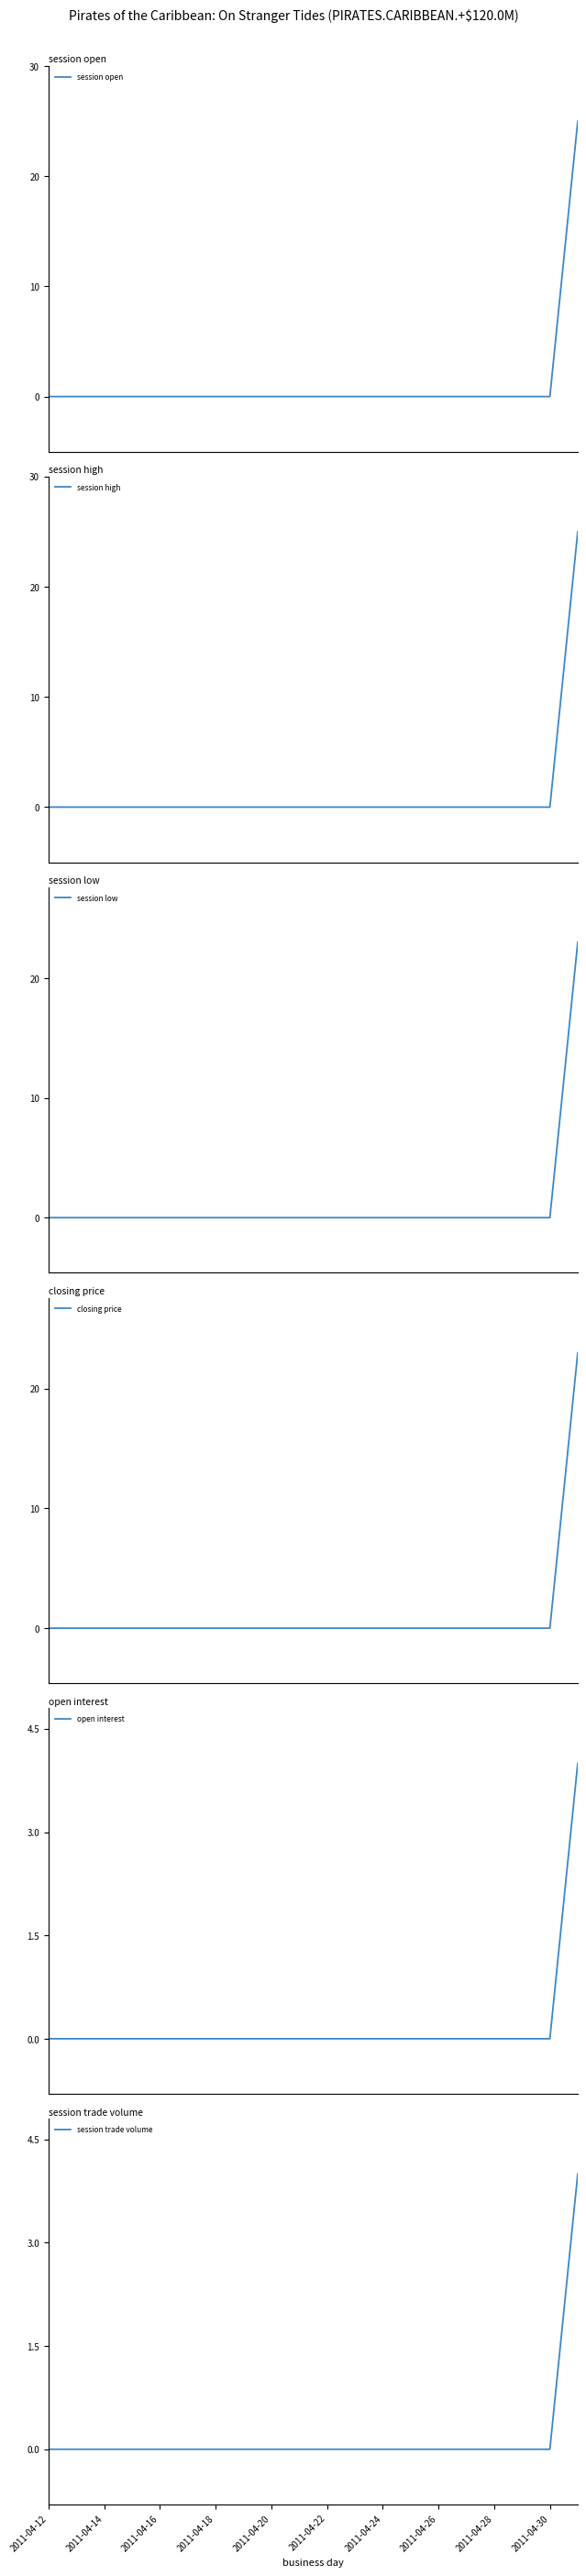

What is the highest value of the session open series?

25